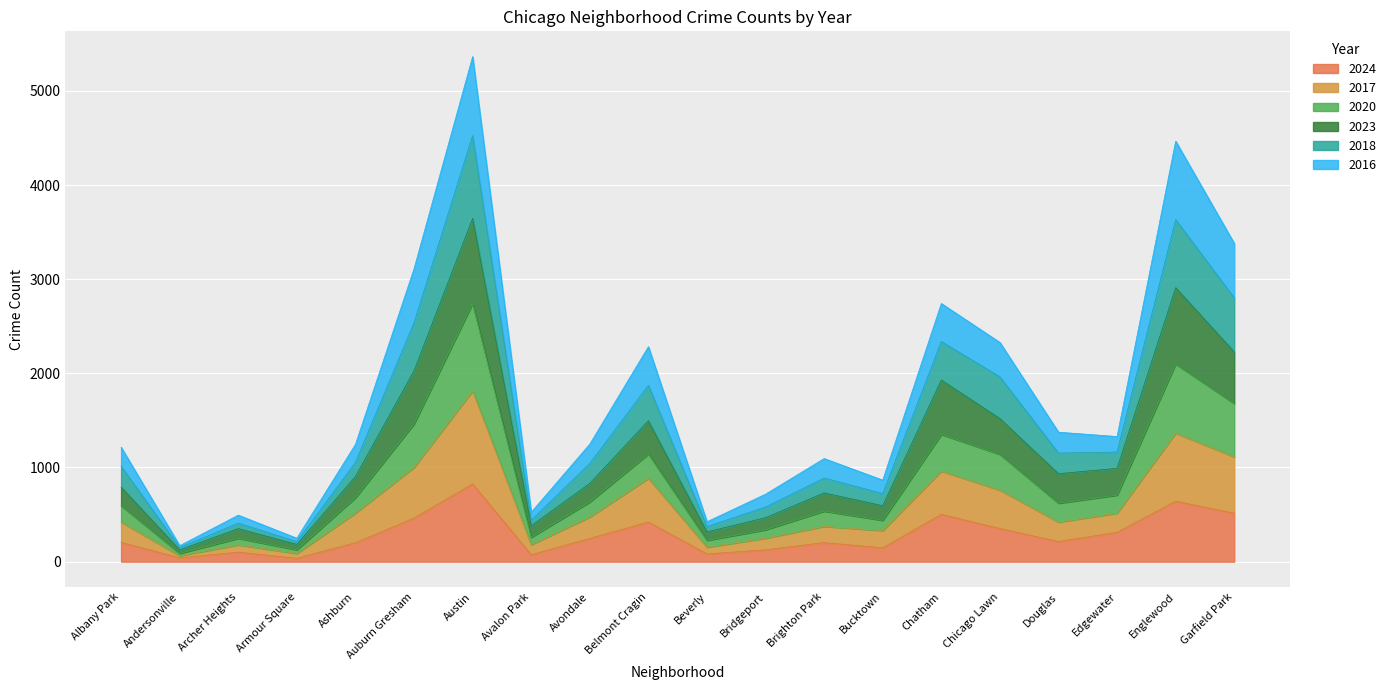

The 2016 series shows 371 at Beverly. True or false?

False